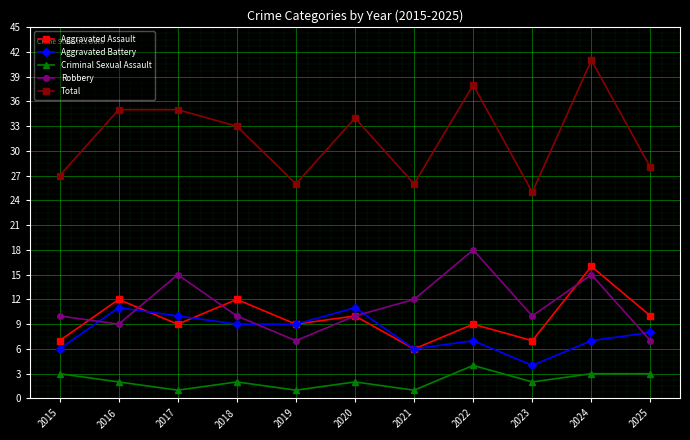

Where does the Aggravated Assault series first go above 9?

2016